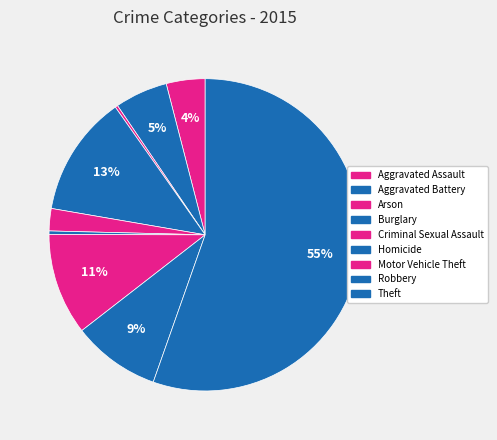

Which category accounts for the majority?

Theft